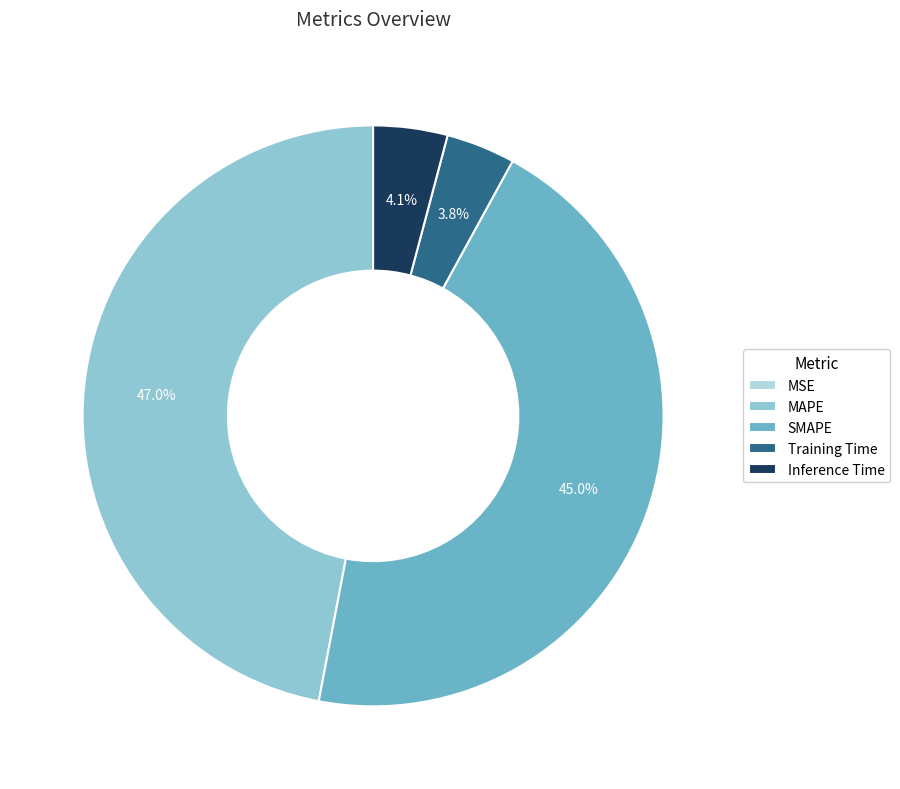

True or false: MAPE accounts for 41% of the total.

False